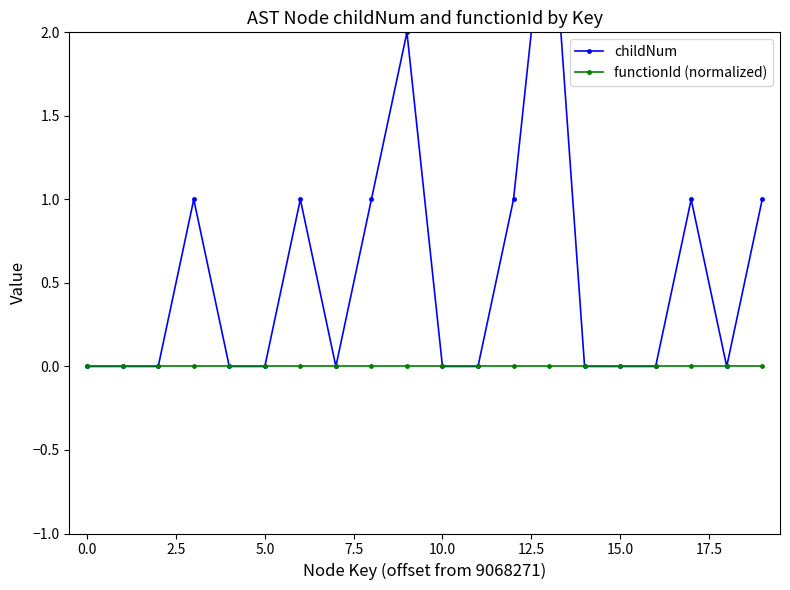

At 2.5, list the series in order from largest to smallest.

childNum, functionId (normalized)